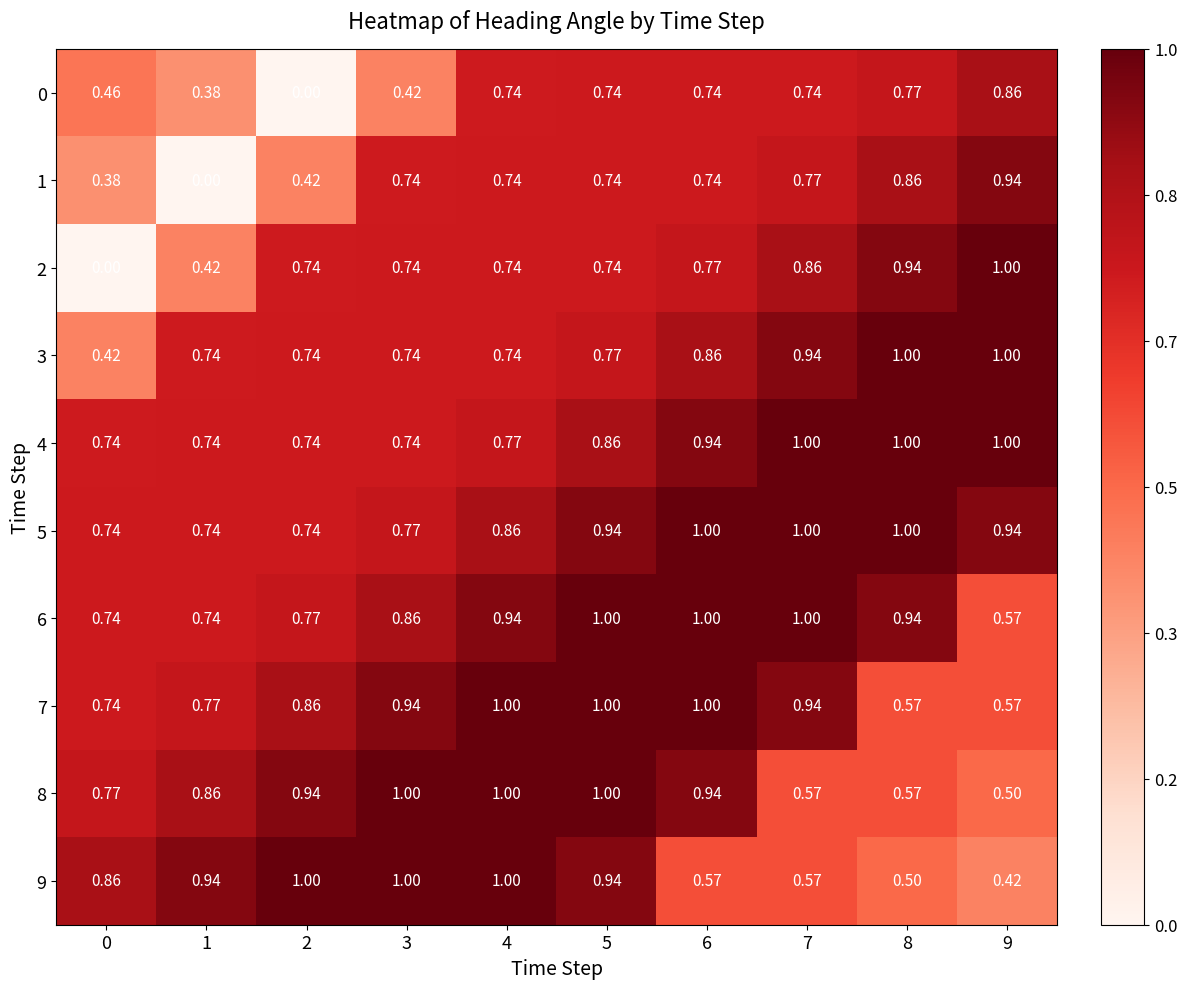

Is the value of 8 at 3 greater than the value of 4 at 4?

Yes